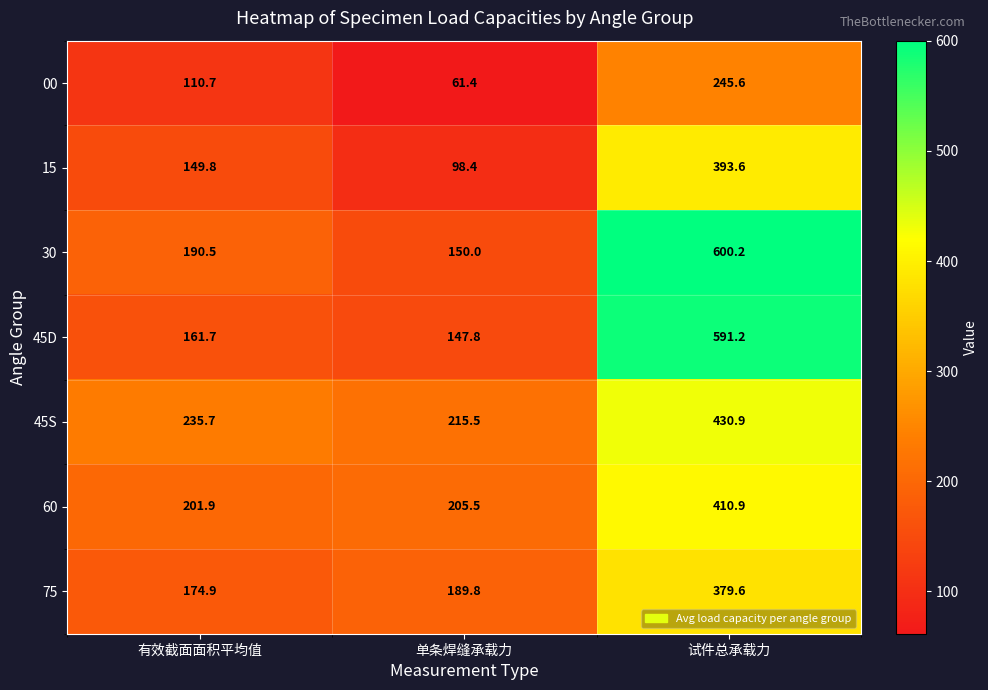

What is the difference between the 45D values at 有效截面面积平均值 and 单条焊缝承载力?

13.9